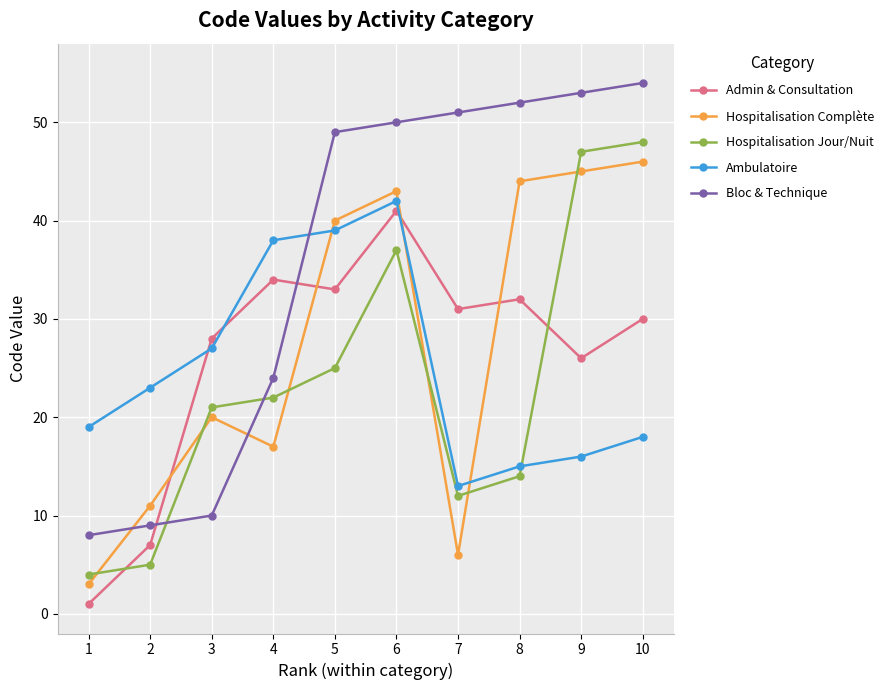

What is the value of the Bloc & Technique point at the 4th from the left?

24